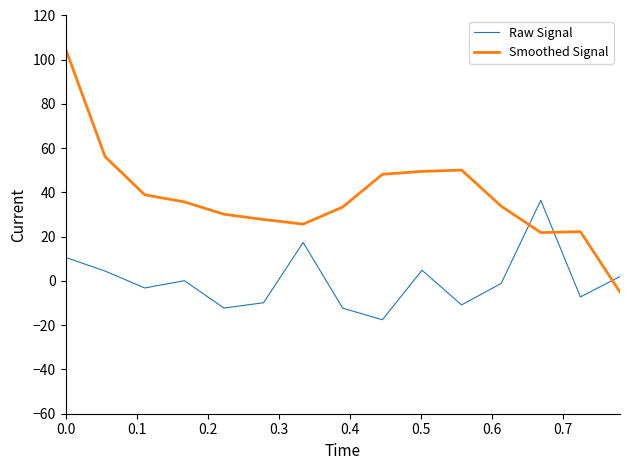

What is the difference between the maximum and minimum values in the Raw Signal series?

54.0